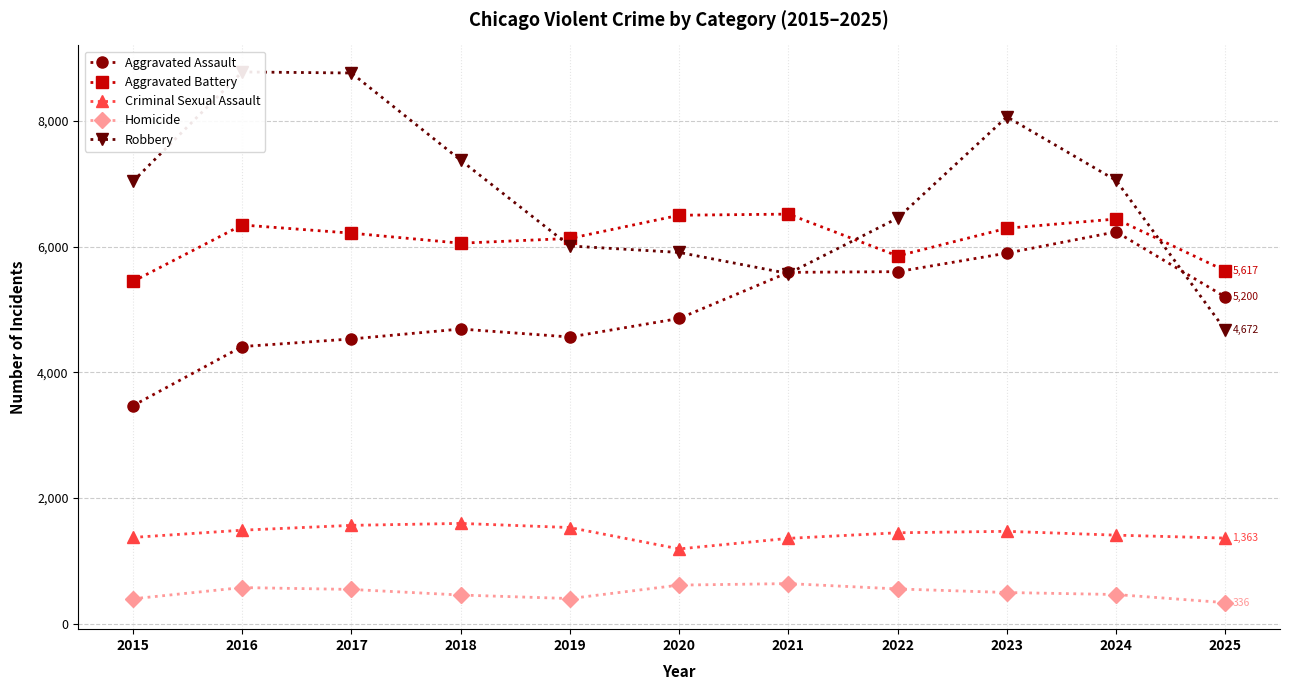

What is the approximate value of Aggravated Battery at 2015?

5448